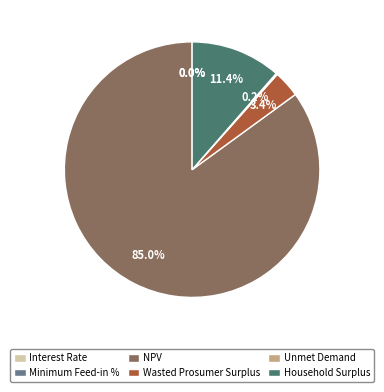

What is the largest slice in the pie chart?

NPV